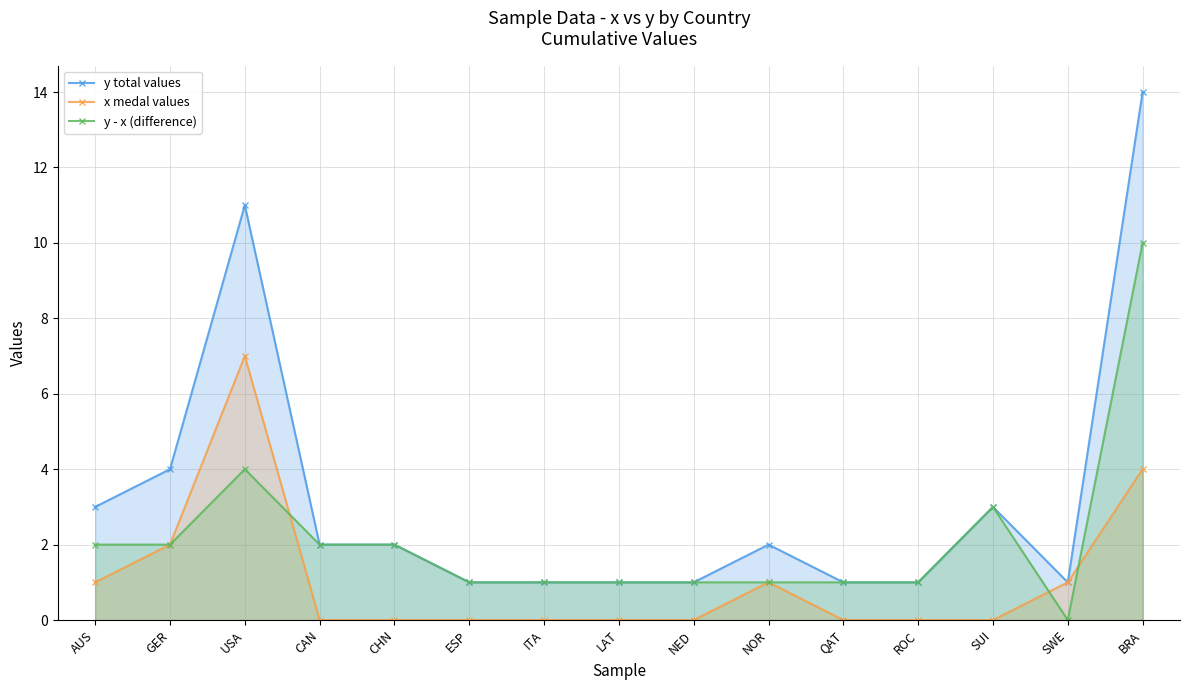

Which series has the widest spread of values?

y total values